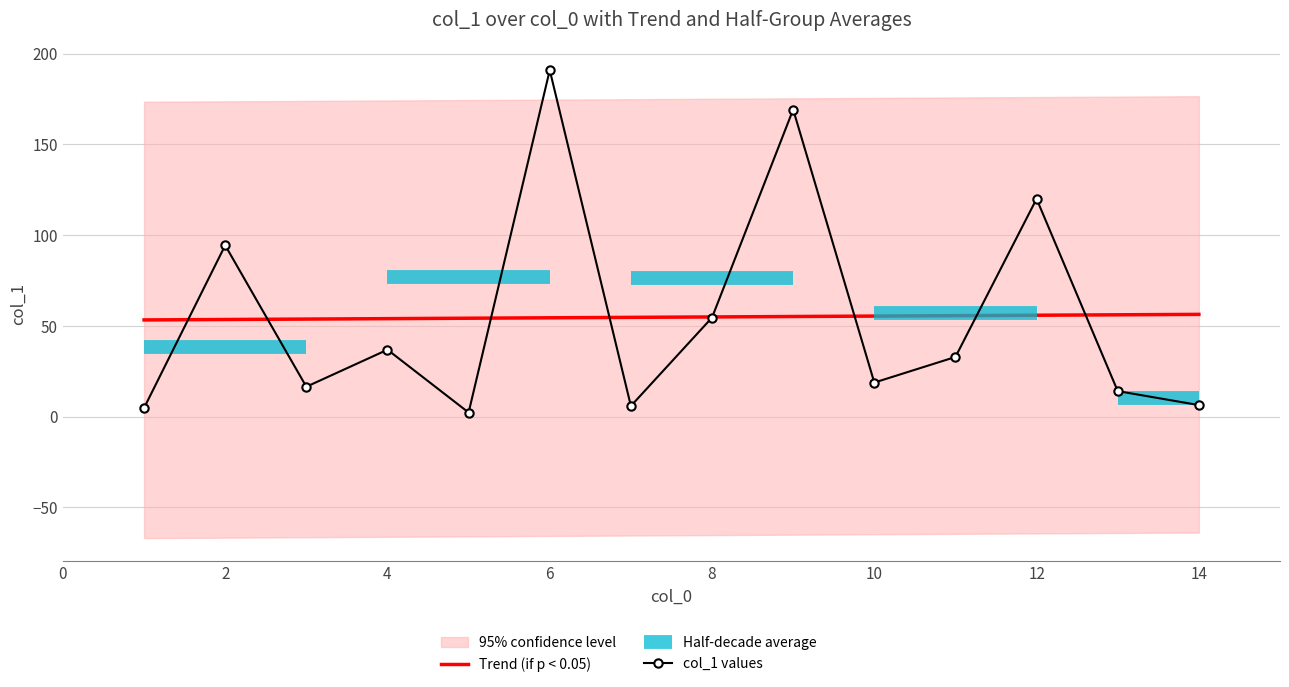

What is the lowest value of the Trend (if p < 0.05) series?

53.3